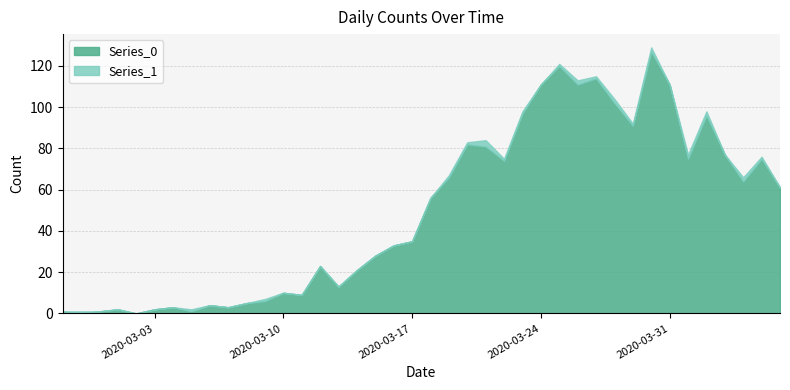

The Series_0 series shows 13 at 2020-03-13. True or false?

True